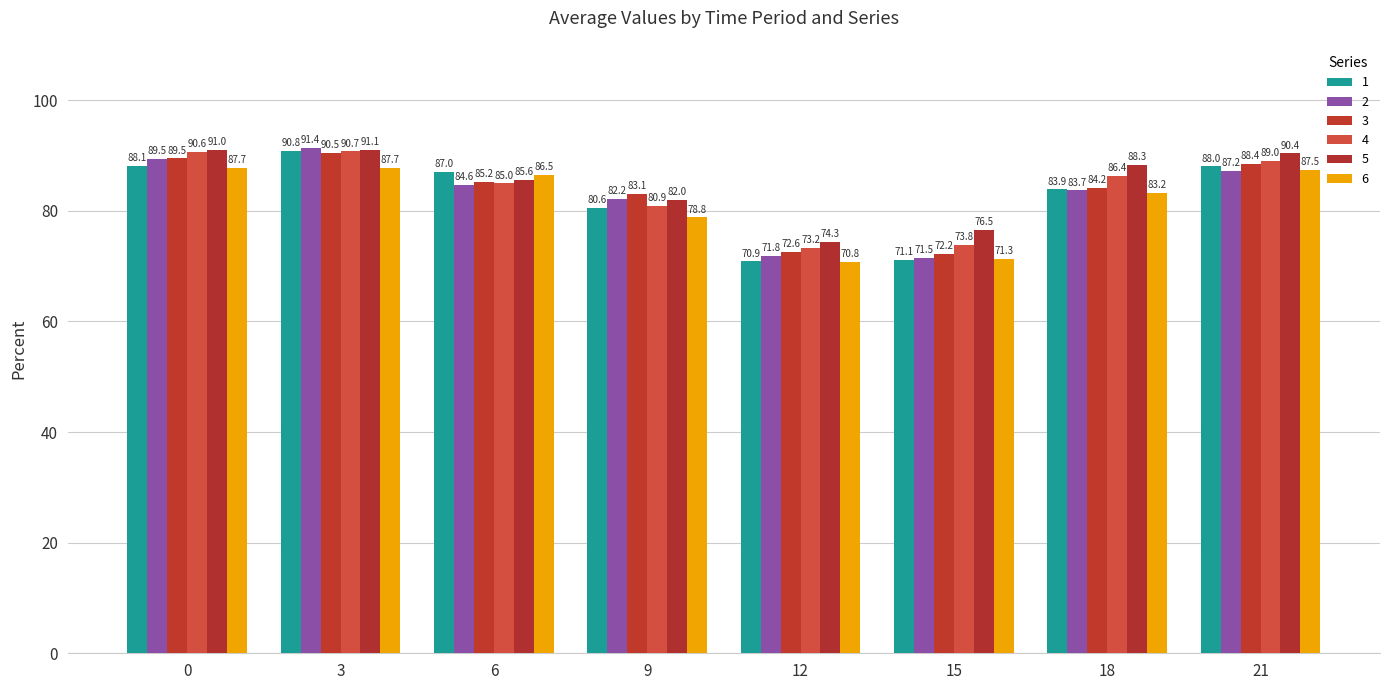

Rank the series at 15 from lowest to highest value.

1, 6, 2, 3, 4, 5